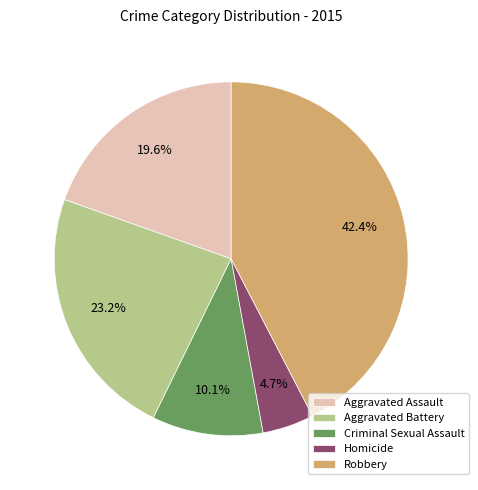

Rank the categories by value from highest to lowest.

Robbery, Aggravated Battery, Aggravated Assault, Criminal Sexual Assault, Homicide